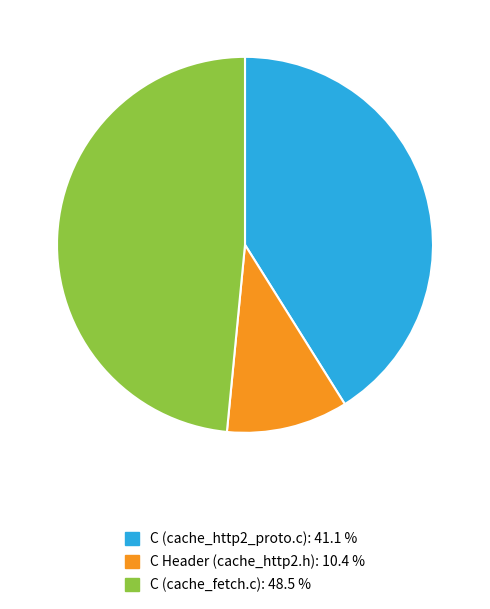

How many slices are in this pie chart?

3